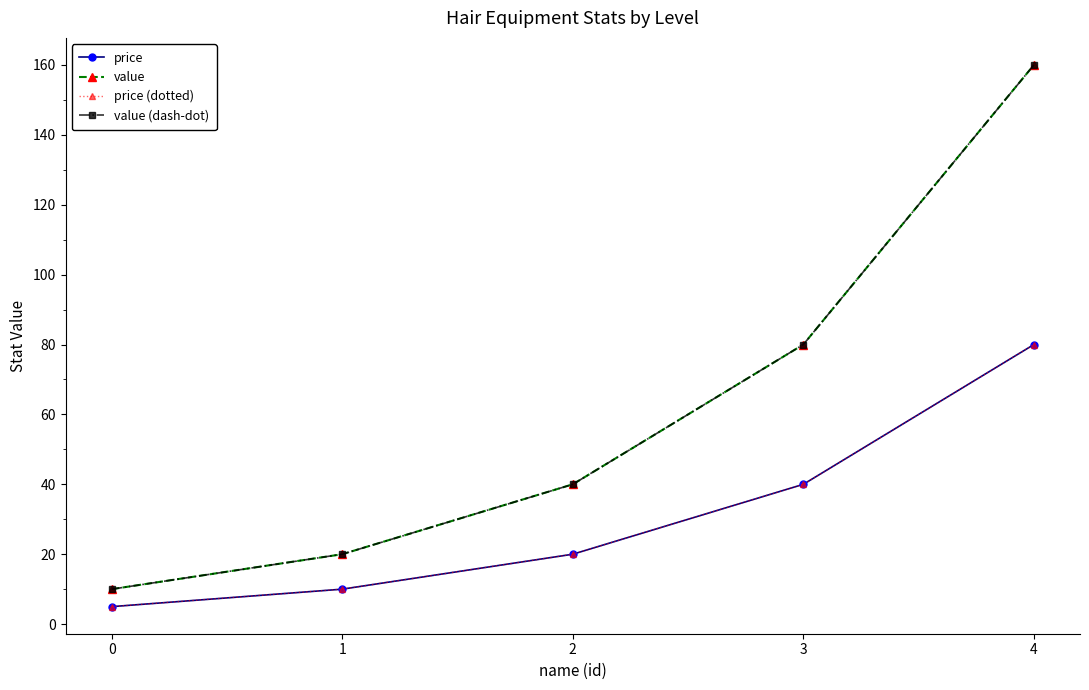

True or false: price (dotted) has more than 1 points higher than both neighbors.

False